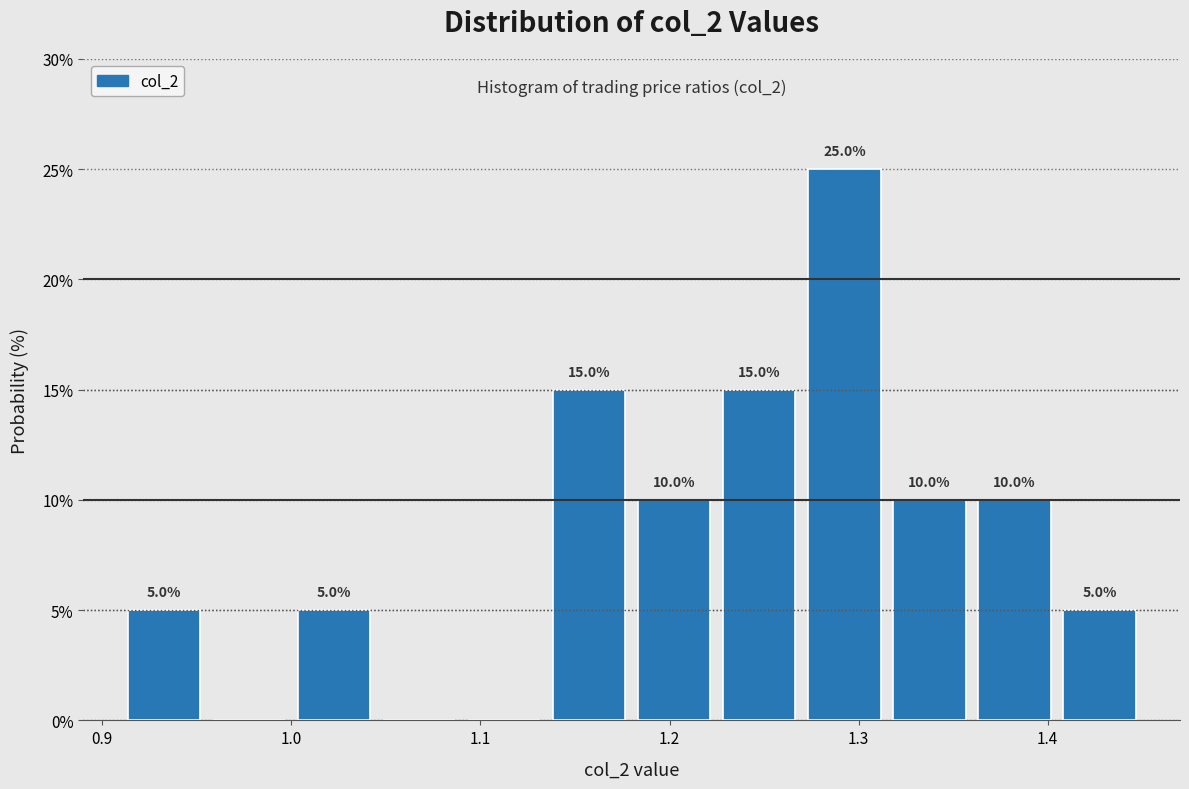

Over which range of the x-axis is the bar tallest?

1.270 to 1.315